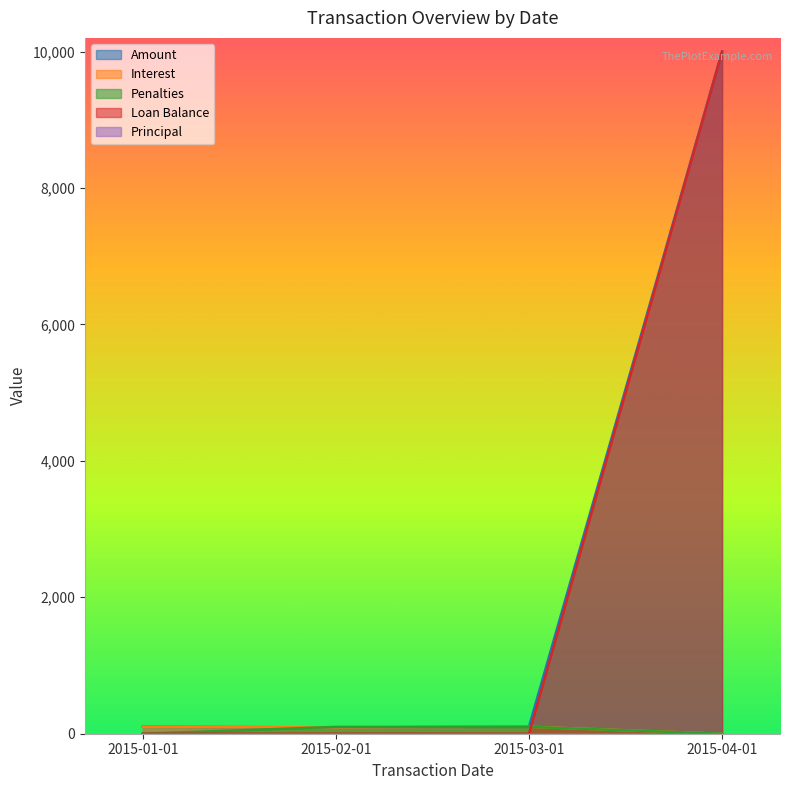

What is the spread (max minus min) of values at 2015-04-01?

10000.0